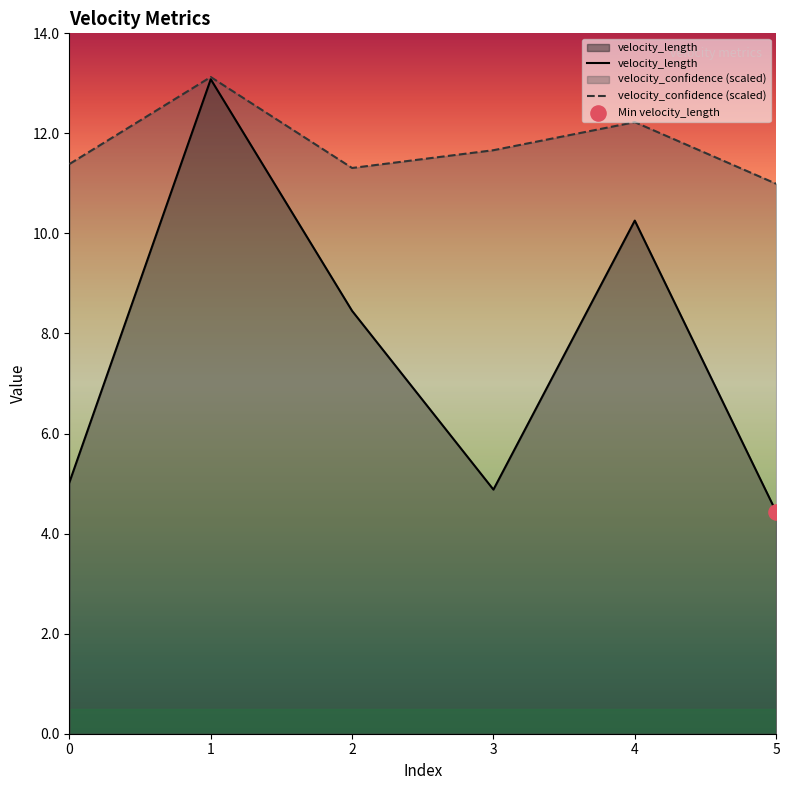

What is the total value across all series at 2?

19.8